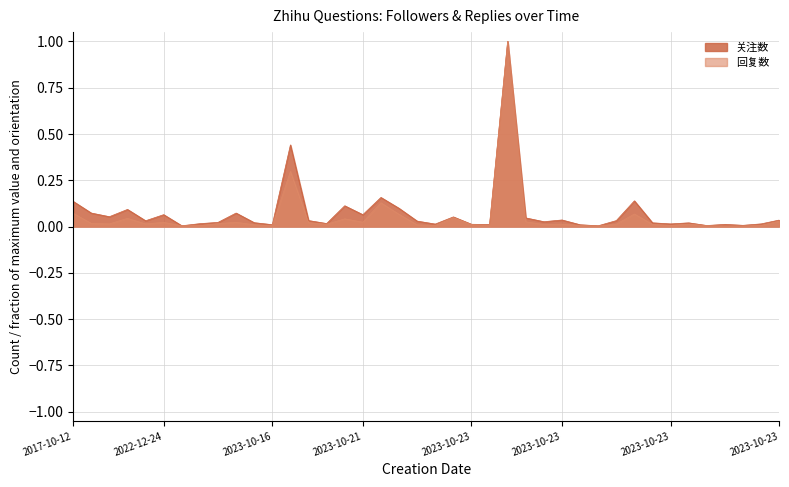

True or false: 关注数 has a value of 0.0 at 2023-10-13.

True